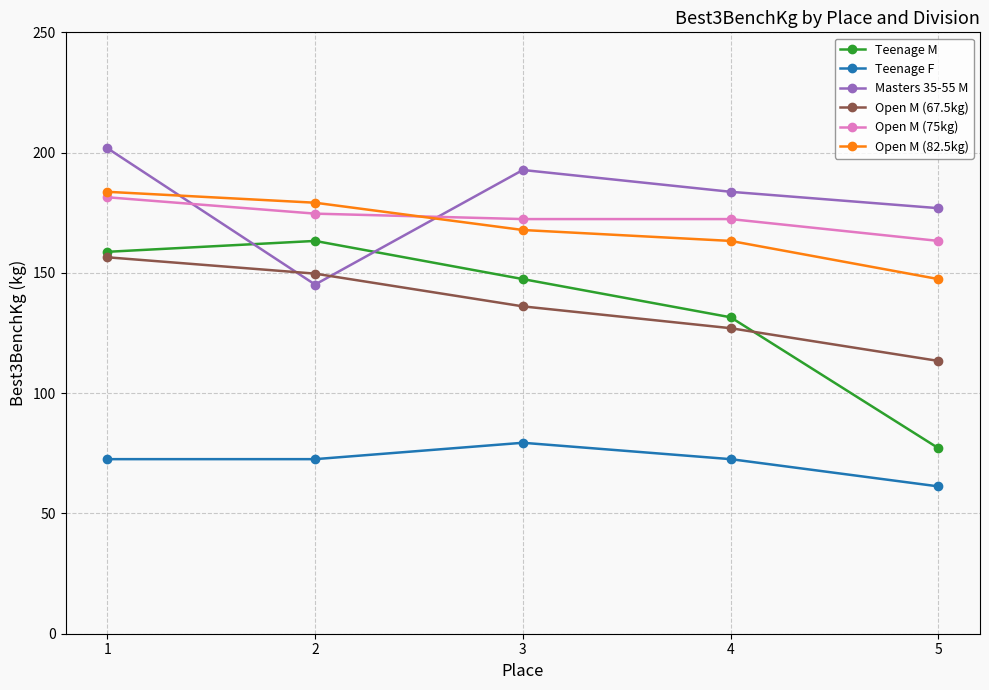

True or false: Open M (82.5kg) and Teenage M cross at least once.

False